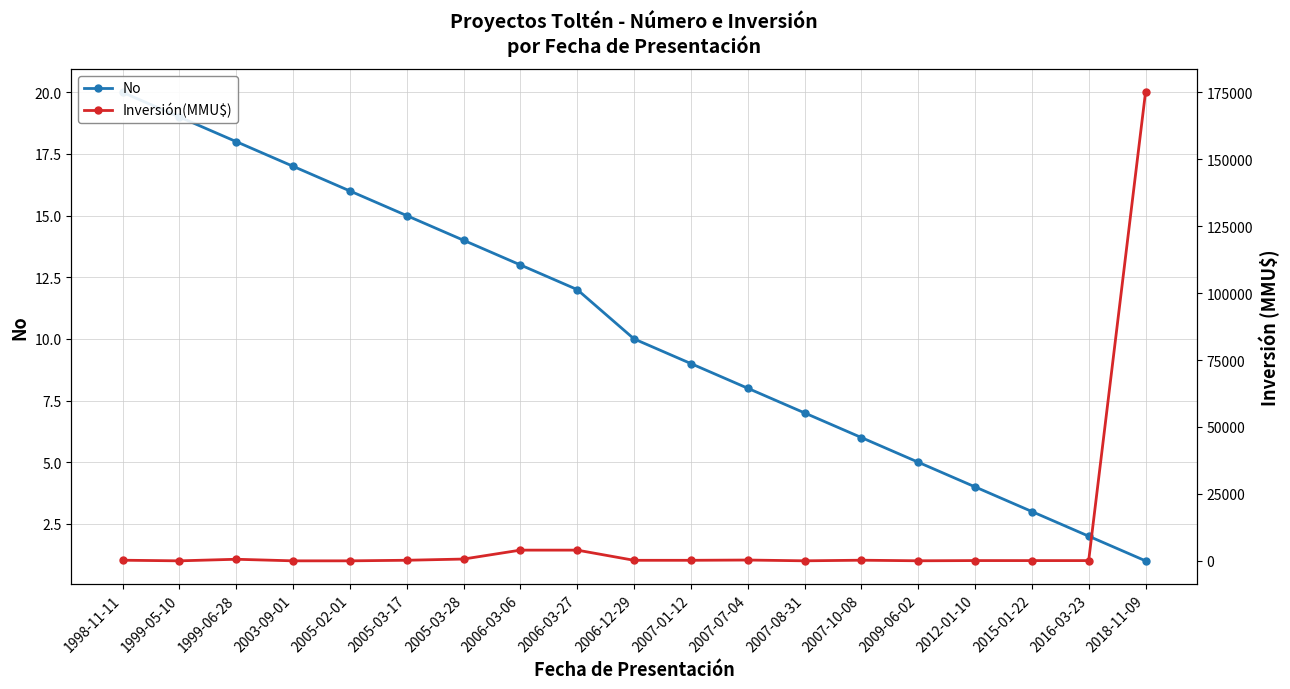

Is the value of No at 2007-01-12 greater than the value of Inversión(MMU$) at 2005-02-01?

Yes